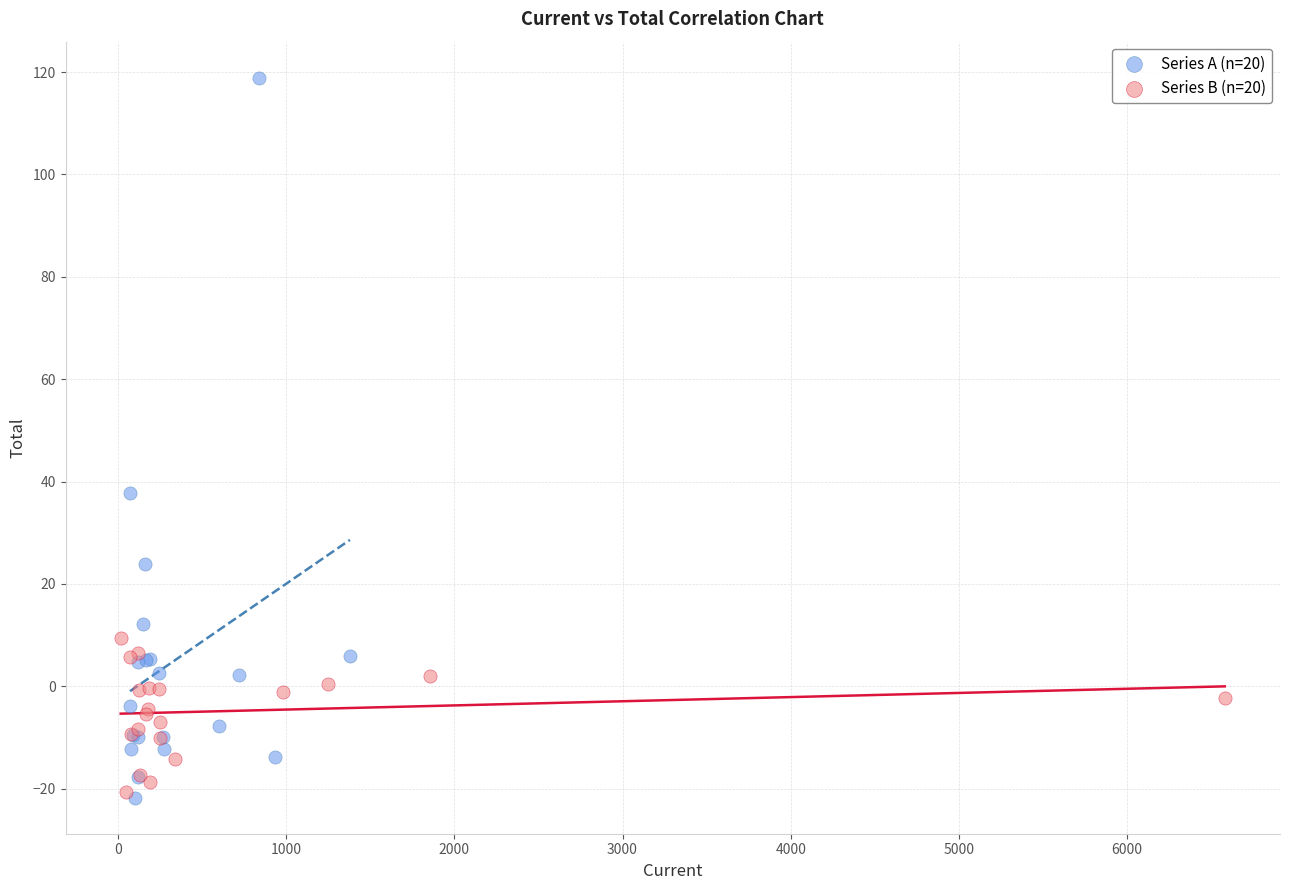

What are all the series names shown in the legend?

Series A (n=20), Series B (n=20)